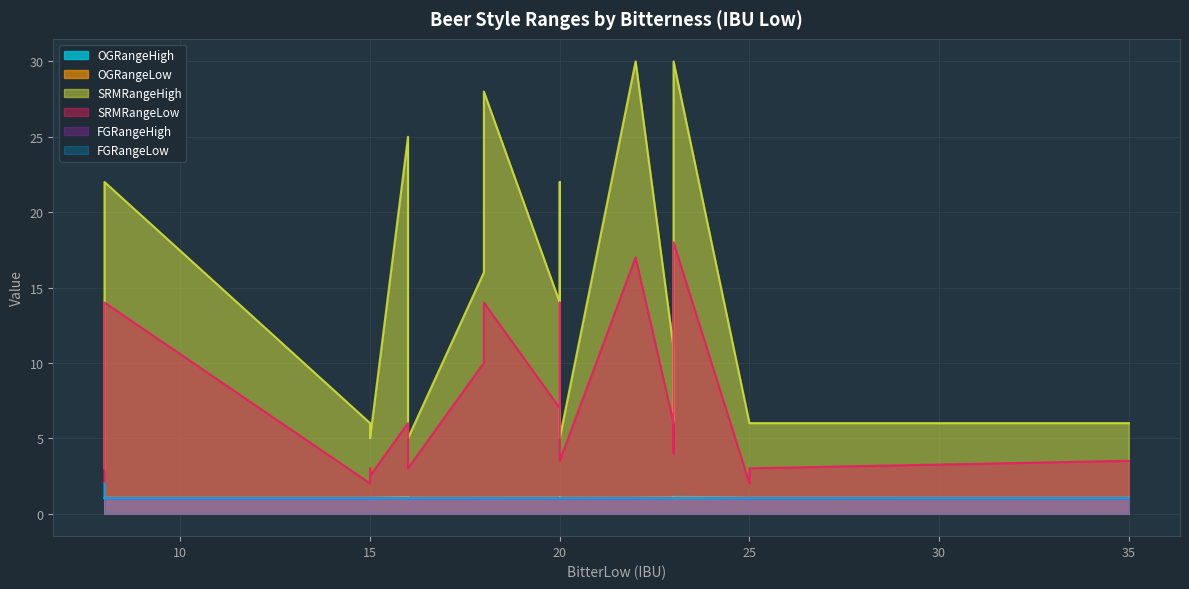

Which label corresponds to the smallest value in the chart?

8